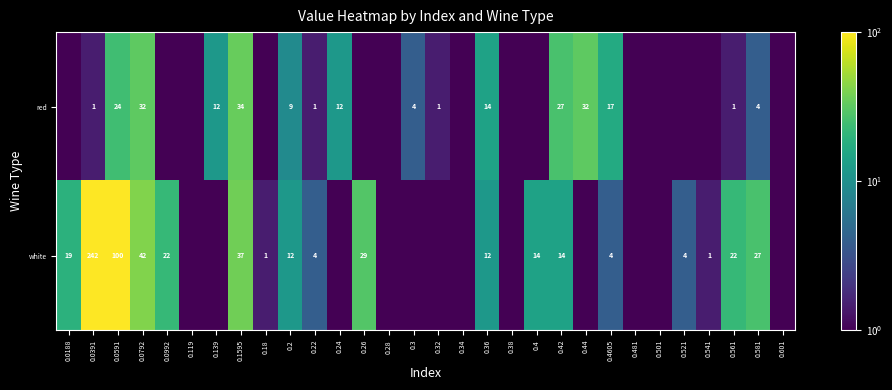

At how many categories does at least one series exceed 212?

1